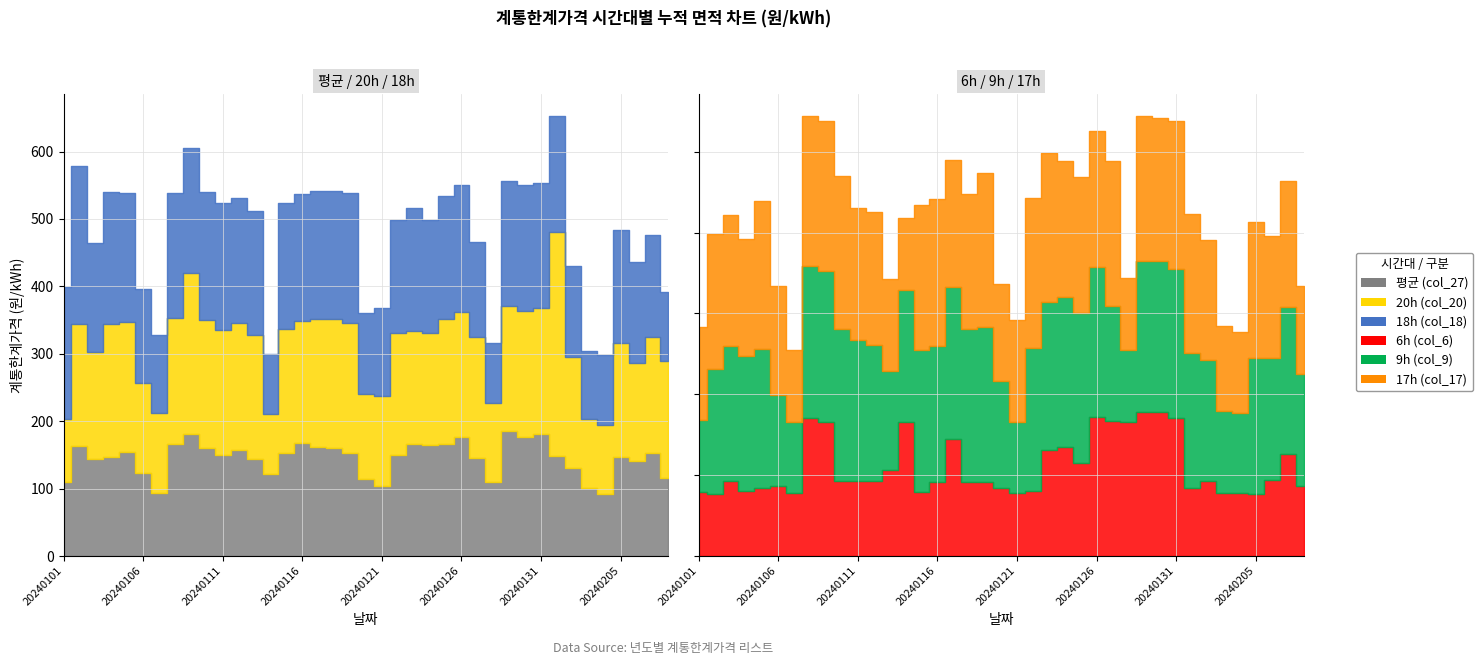

Which series changed the most between 20240129 and 20240208?

6h (col_6)